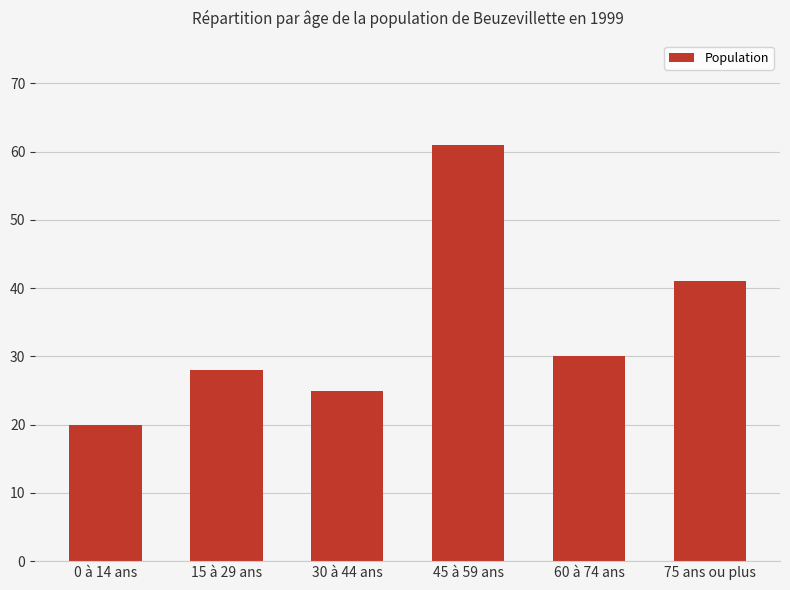

Which category has the highest value across all series?

45 à 59 ans